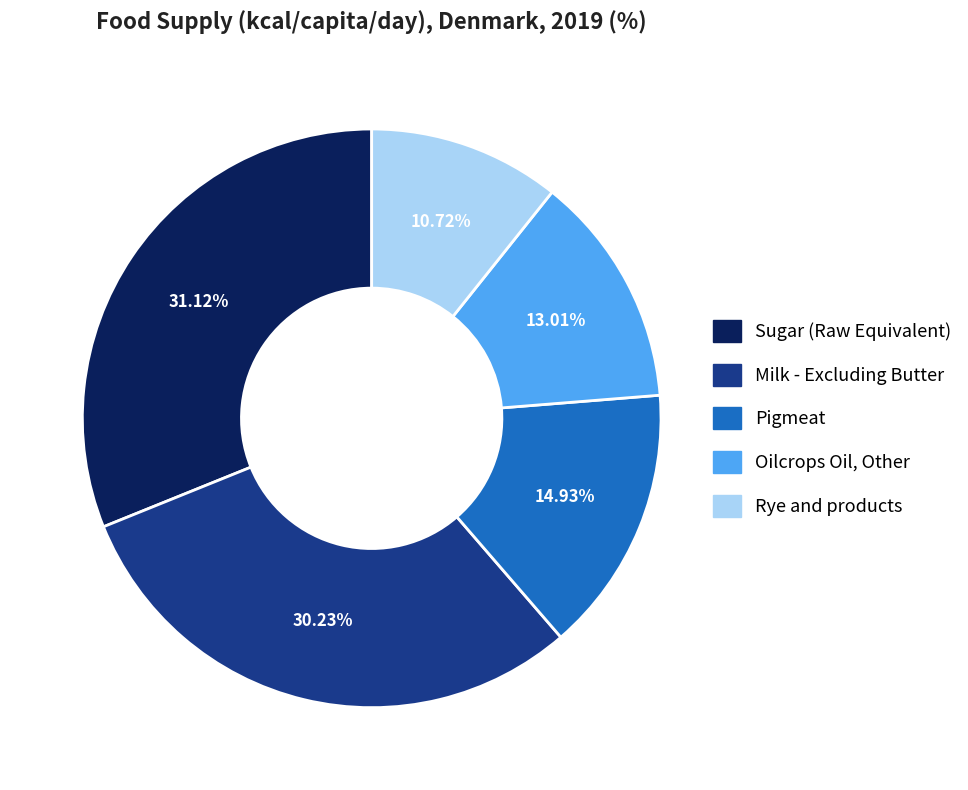

To the nearest percent, what is the difference between the Pigmeat and Oilcrops Oil, Other slice percentages?

2%